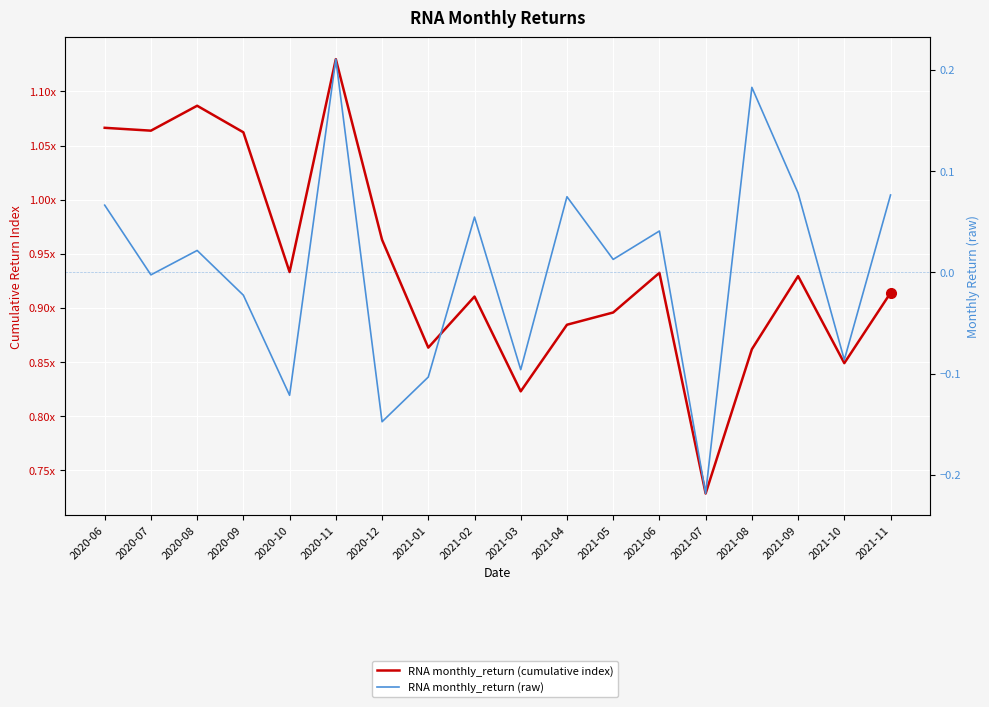

Rank the series at 2020-09 from lowest to highest value.

RNA monthly_return (raw), RNA monthly_return (cumulative index)